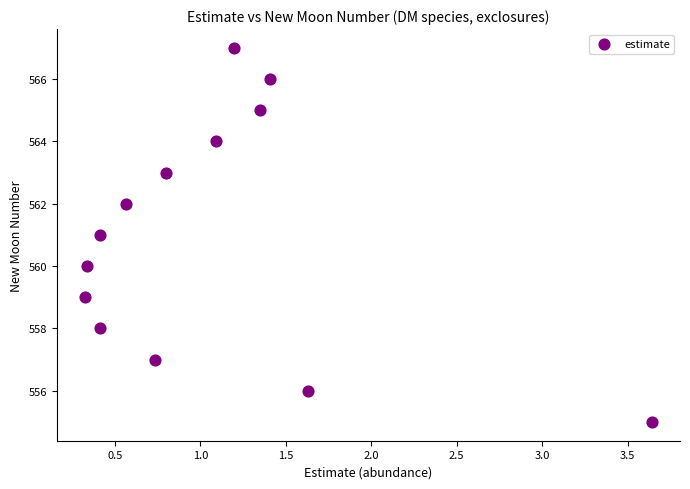

How many data points are displayed?

13